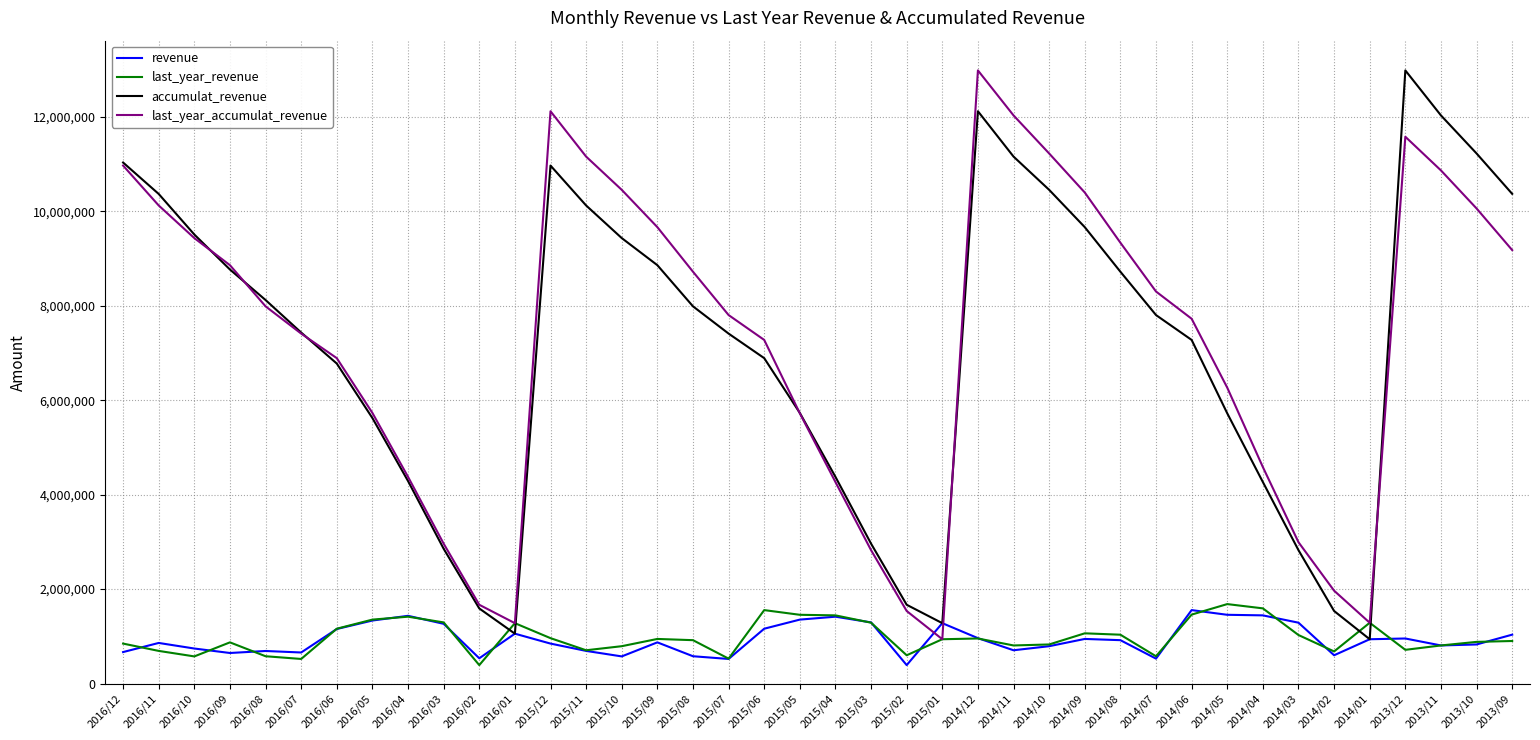

Which series changed the most between 2014/11 and 2014/08?

last_year_accumulat_revenue